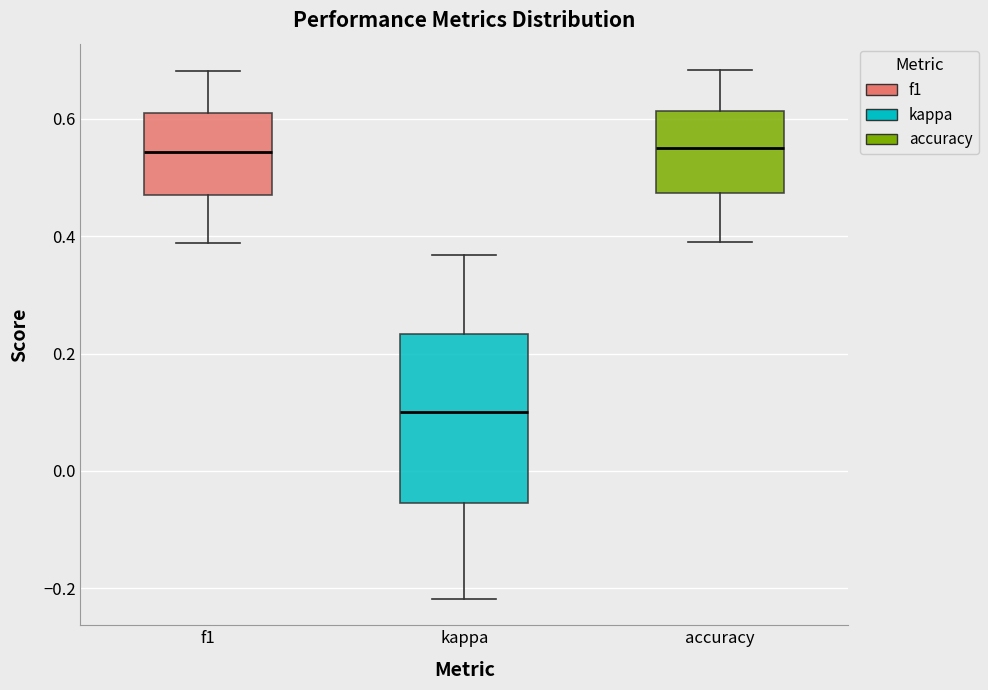

Reading left to right, transcribe this box plot: for each box, give where its median line is, the range the box spans, and where its two whiskers end, as read against the y-axis. The values are not printed on the chart, so give them approximately, as read against the axis.

f1: median 0.54, box 0.46 to 0.62, whiskers 0.38 to 0.68
kappa: median 0.10, box -0.06 to 0.24, whiskers -0.22 to 0.36
accuracy: median 0.56, box 0.48 to 0.62, whiskers 0.38 to 0.68